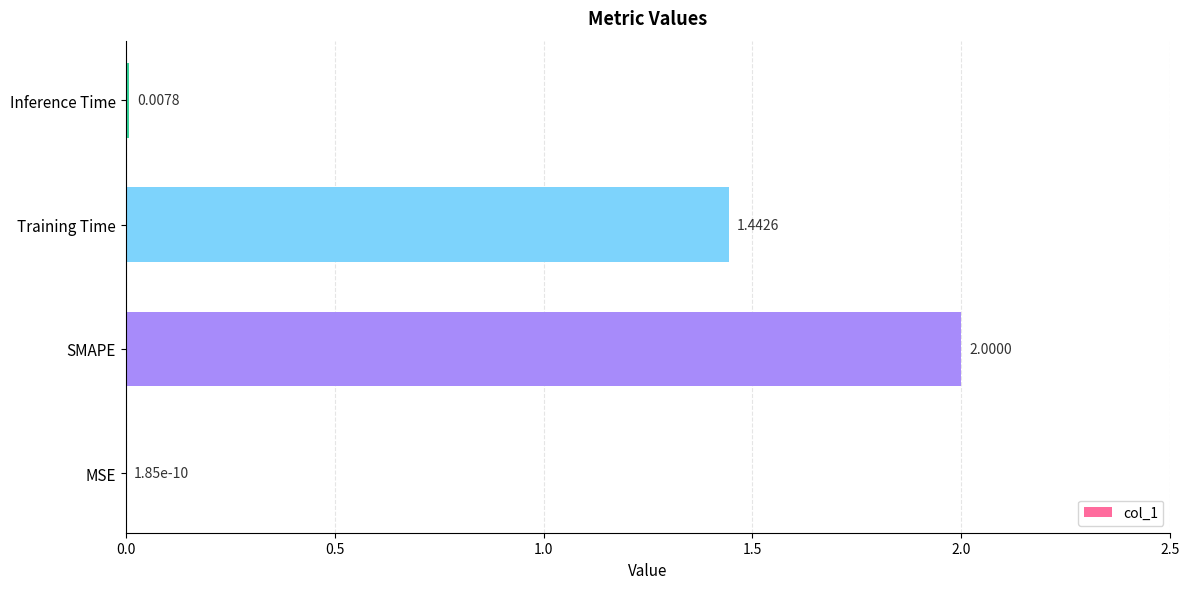

What is the sum of the values at Training Time and SMAPE?

3.4